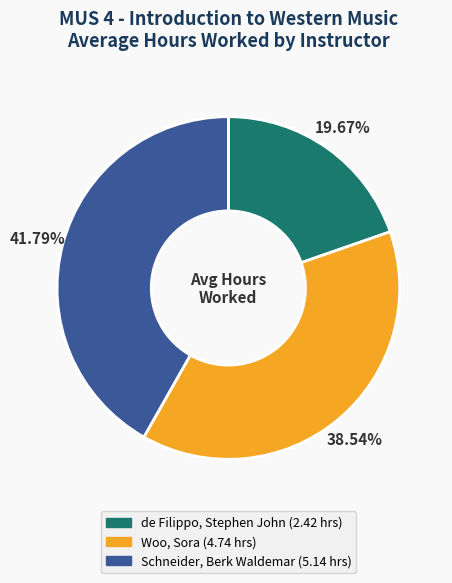

Is it true that Schneider, Berk Waldemar is 42% of the pie?

True